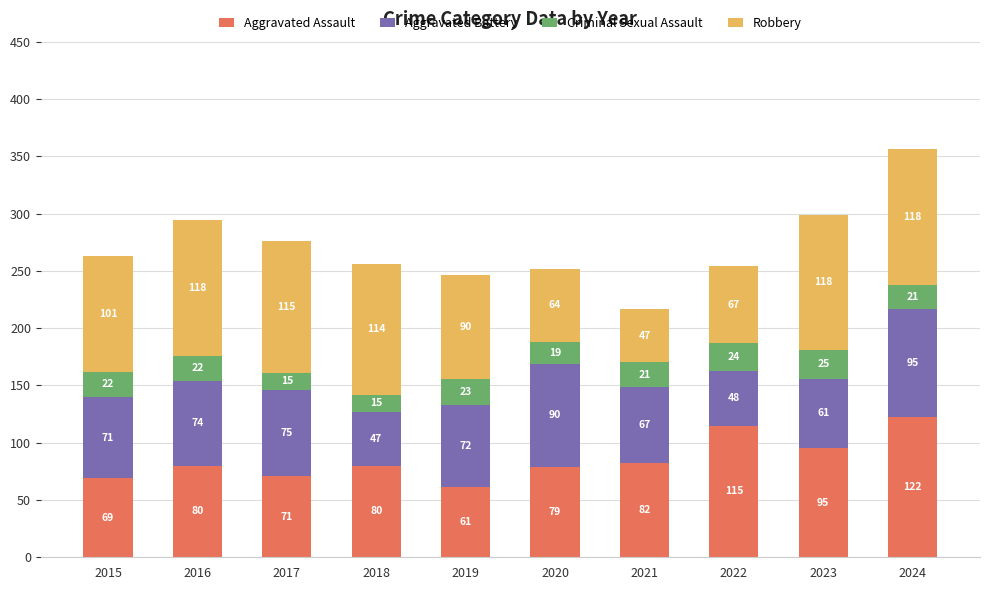

What is the total value across all series at 2017?

276